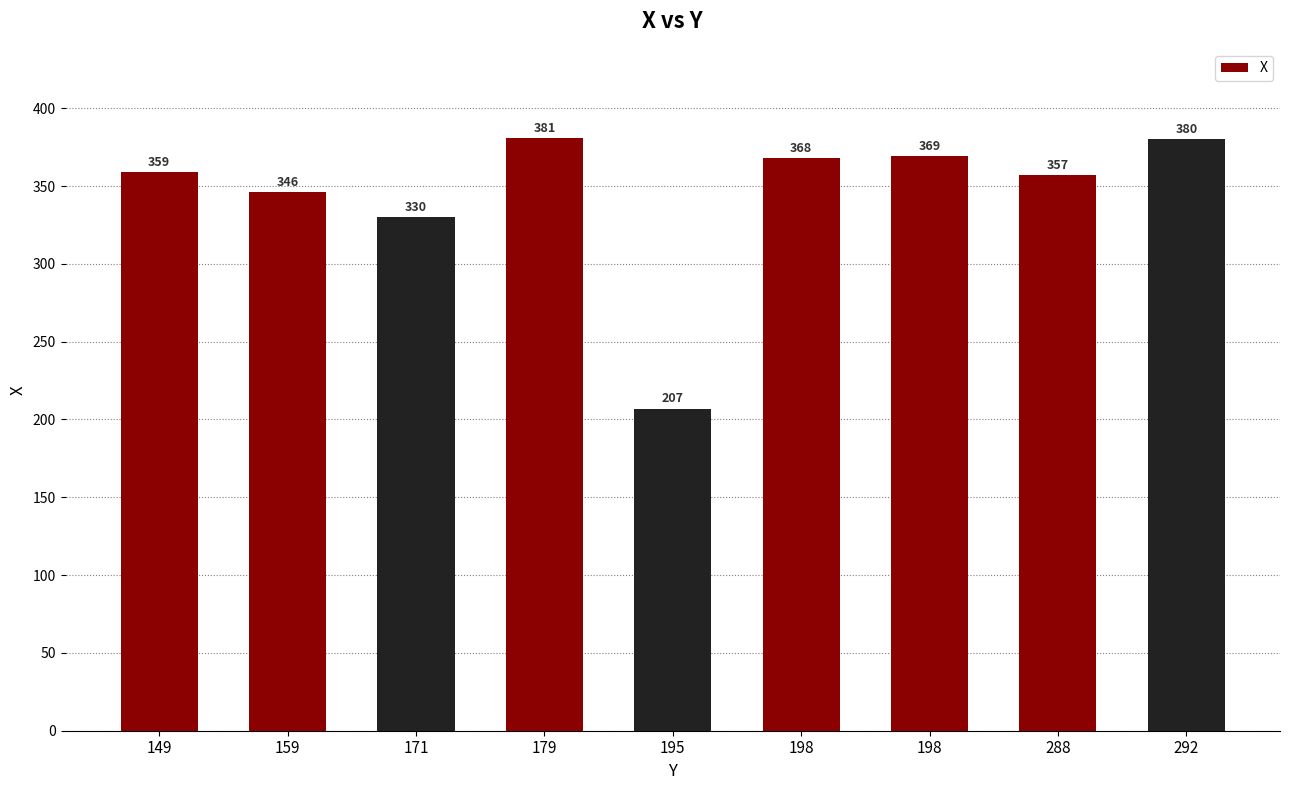

Rank the categories by value from highest to lowest.

179, 292, 198, 198, 149, 288, 159, 171, 195